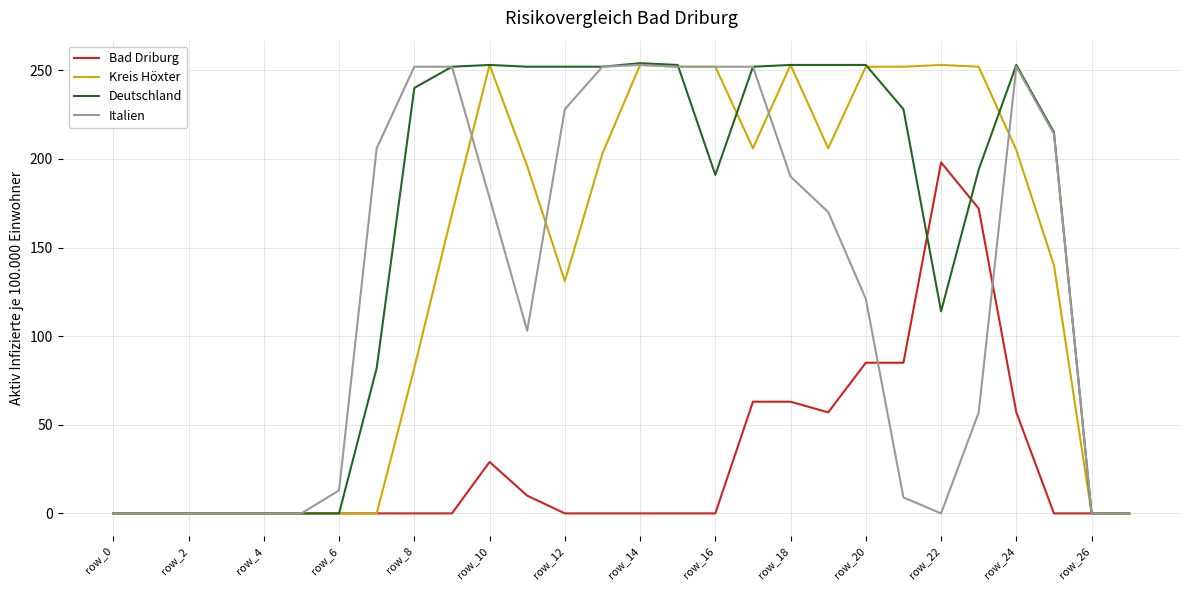

What is the maximum value for Kreis Höxter?

253